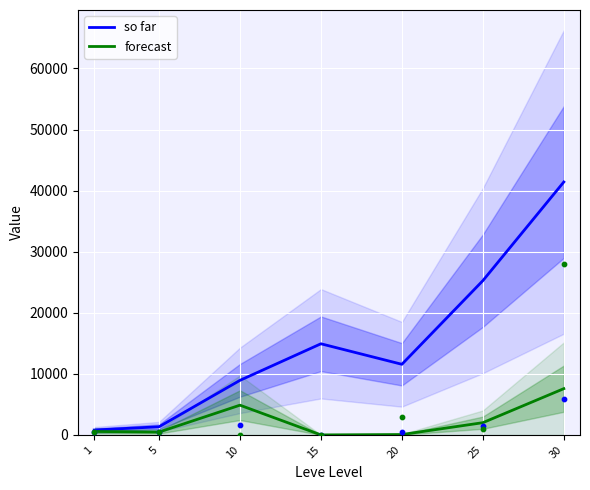

Which series has the largest Y range (max minus min)?

so far